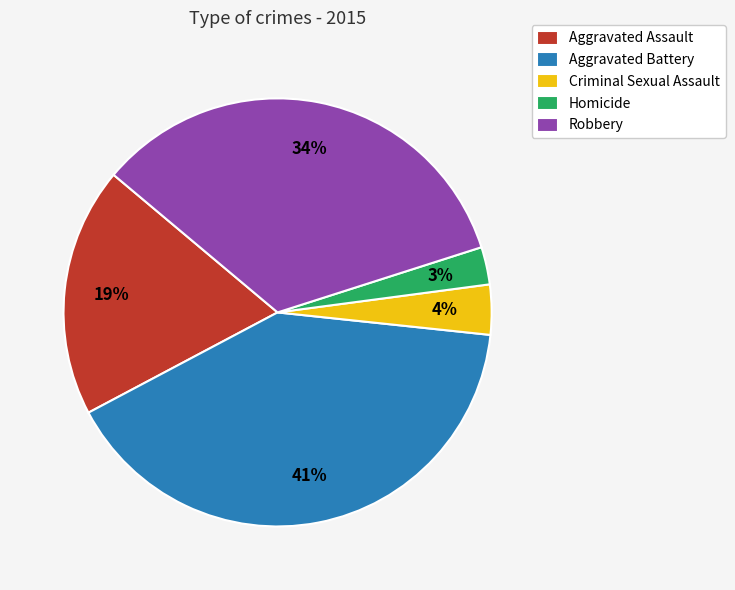

To the nearest percent, what is the combined percentage of Criminal Sexual Assault and Homicide?

7%